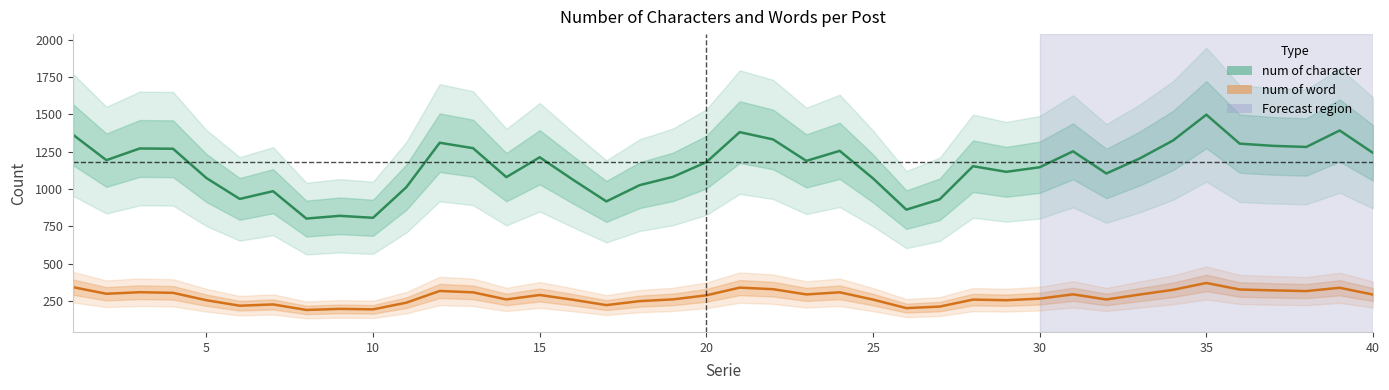

What are all the series names shown in the legend?

num of character, num of word